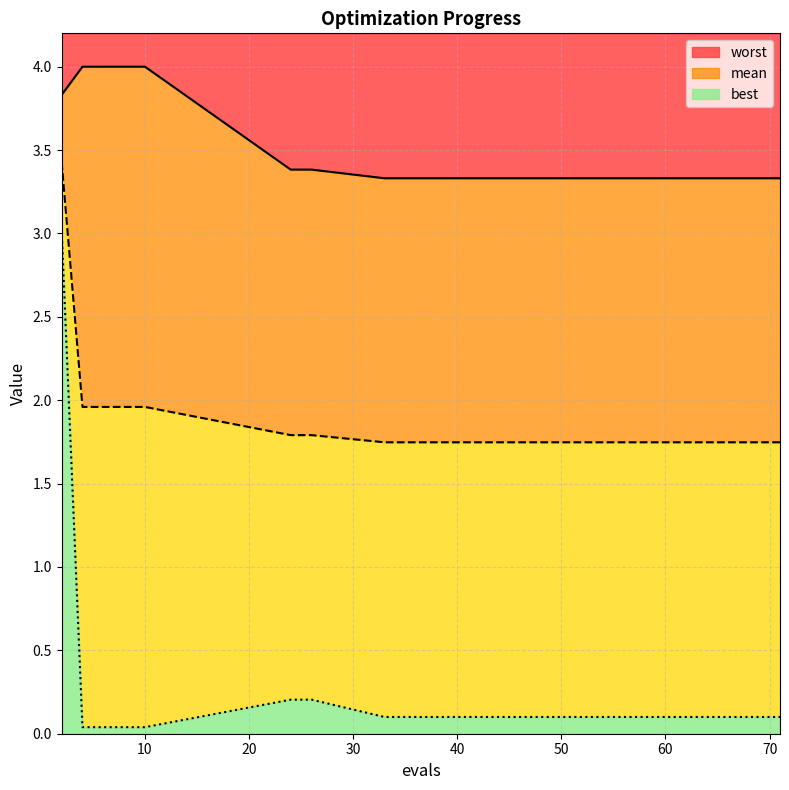

True or false: best and worst cross at least once.

False